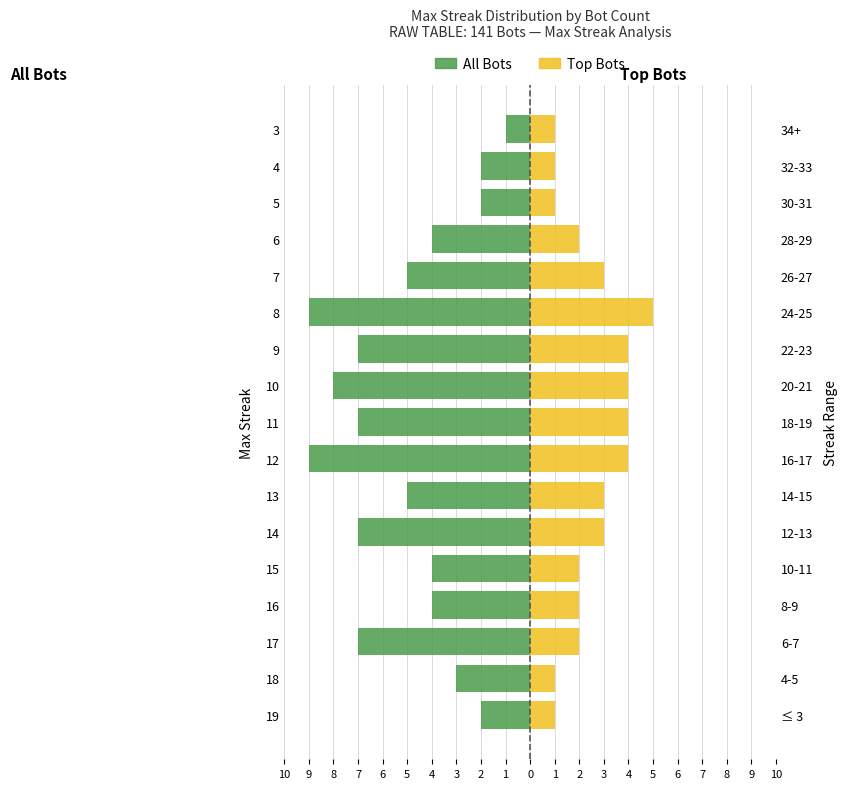

How many values in the Count (left) series exceed -5?

8